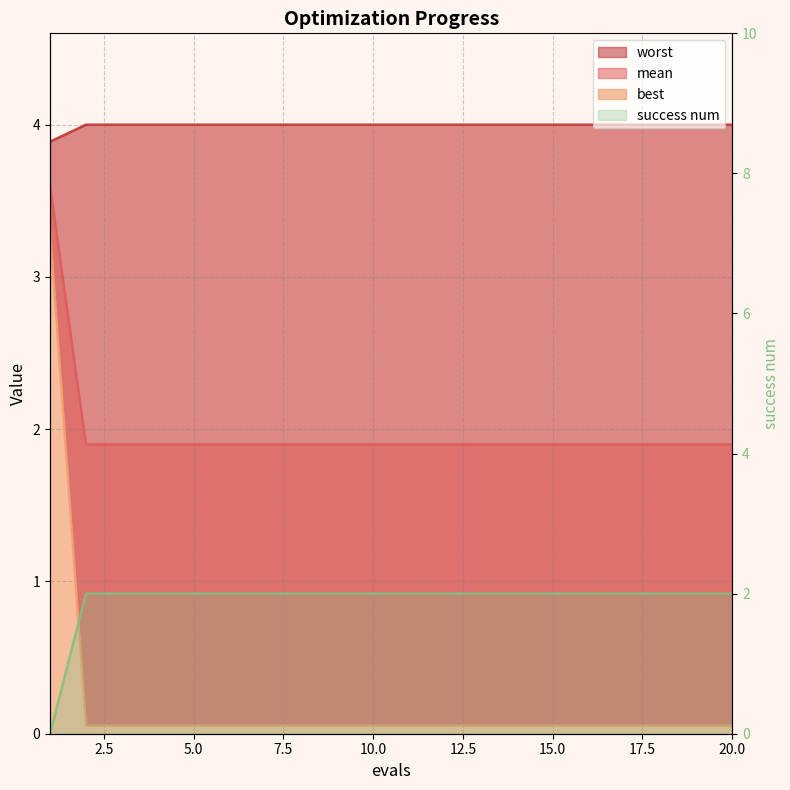

What are all the series names shown in the legend?

mean, best, worst, success num